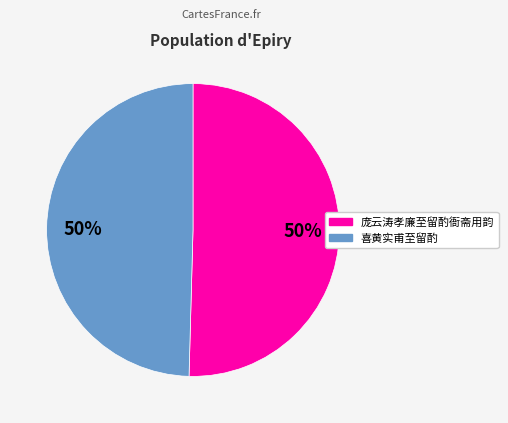

Do 喜黄实甫至留酌 and 庞云涛孝廉至留酌衙斋用韵 together represent more than half of the pie?

Yes